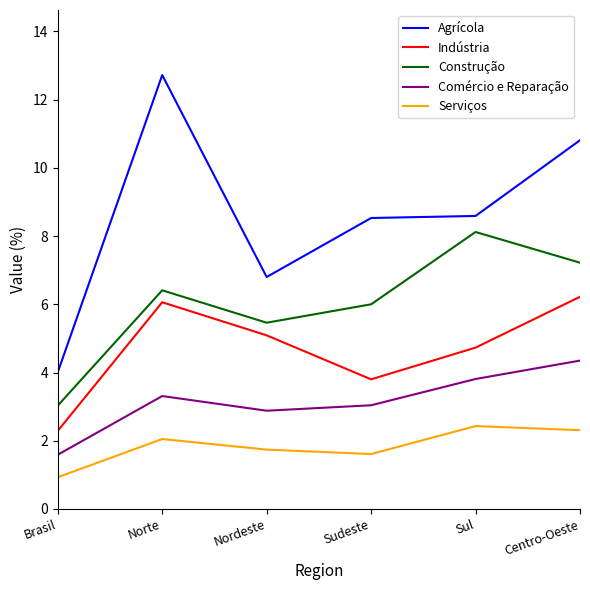

Does the chart display data point markers on the line(s)?

No